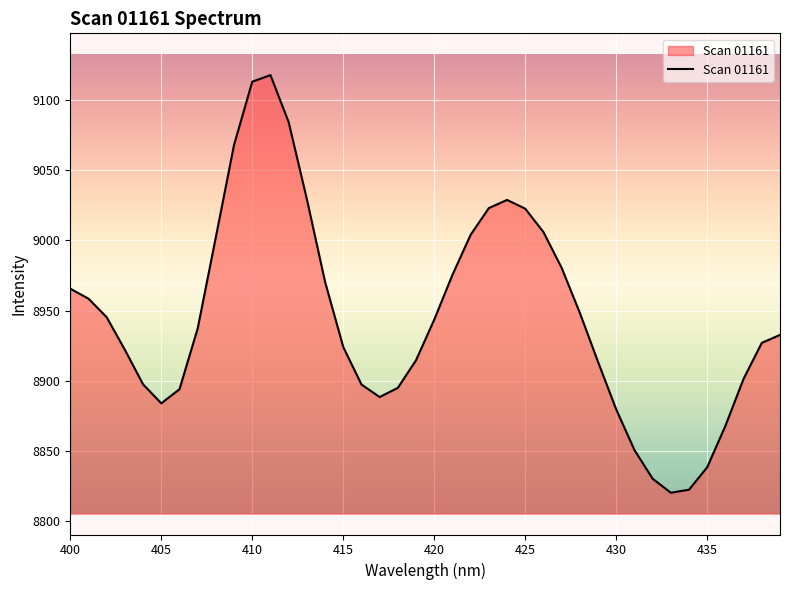

How many interior local valleys (lower than both neighbors) does the data have?

3